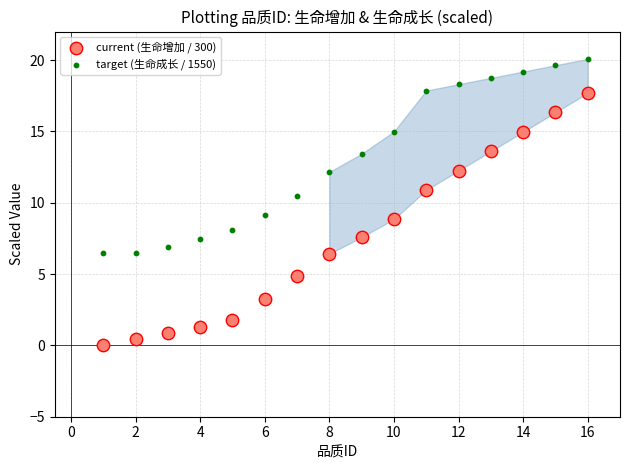

Which series has the widest spread of Y values?

current (生命增加 / 300)